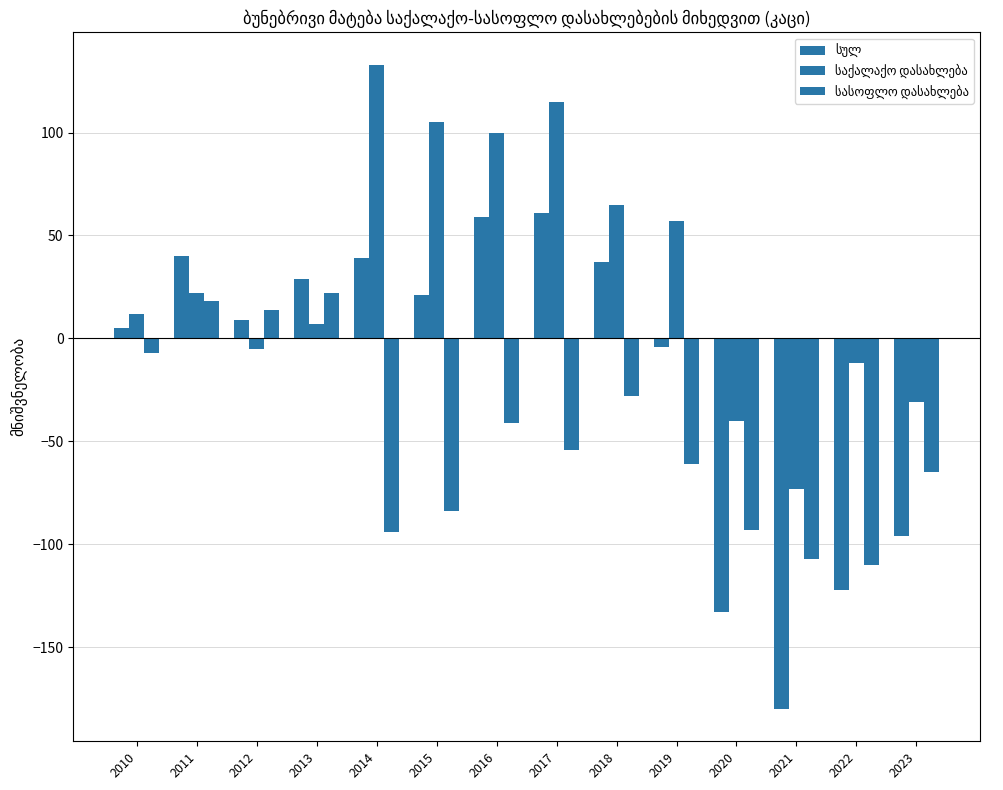

What is the value of the საქალაქო დასახლება bar at the 9th from the left?

65